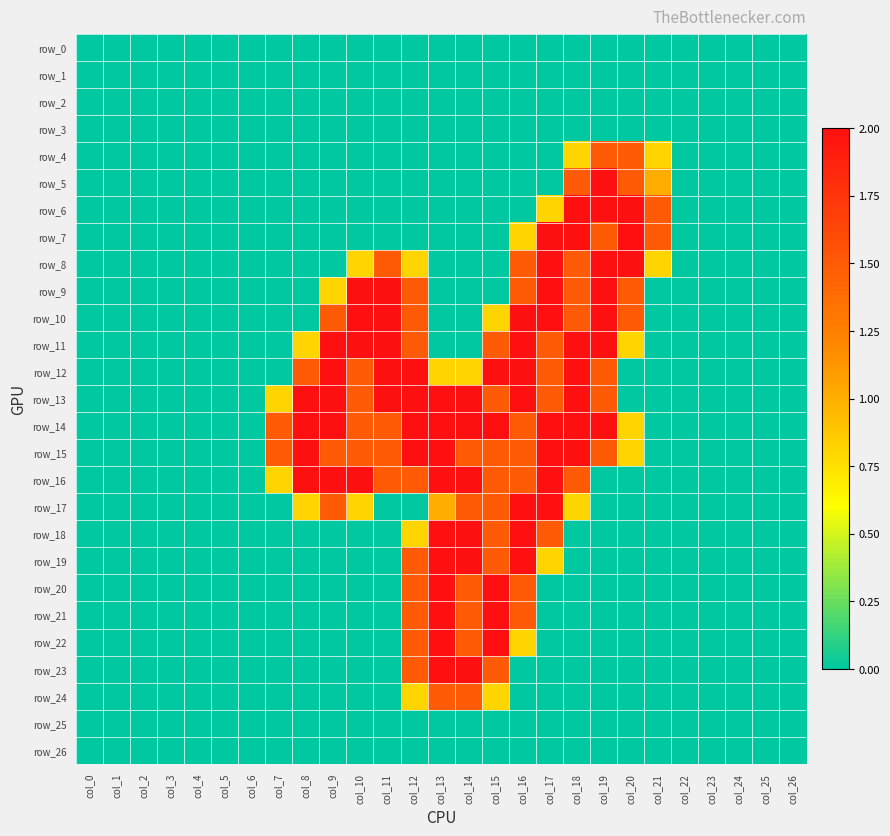

Is it true that row_16 equals 0.6 at col_18?

False